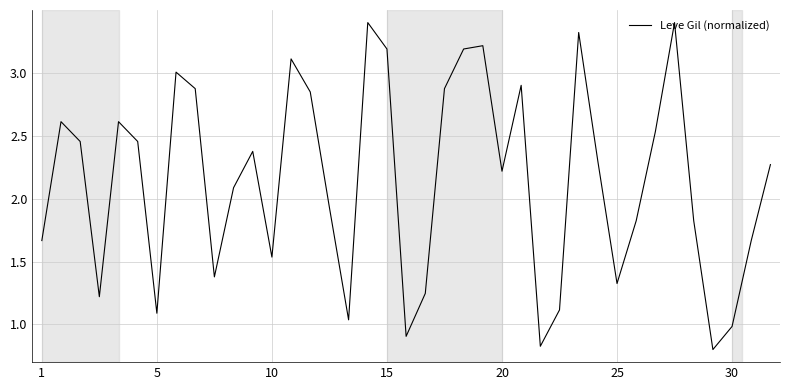

What is the difference between the maximum and minimum values?

2.6